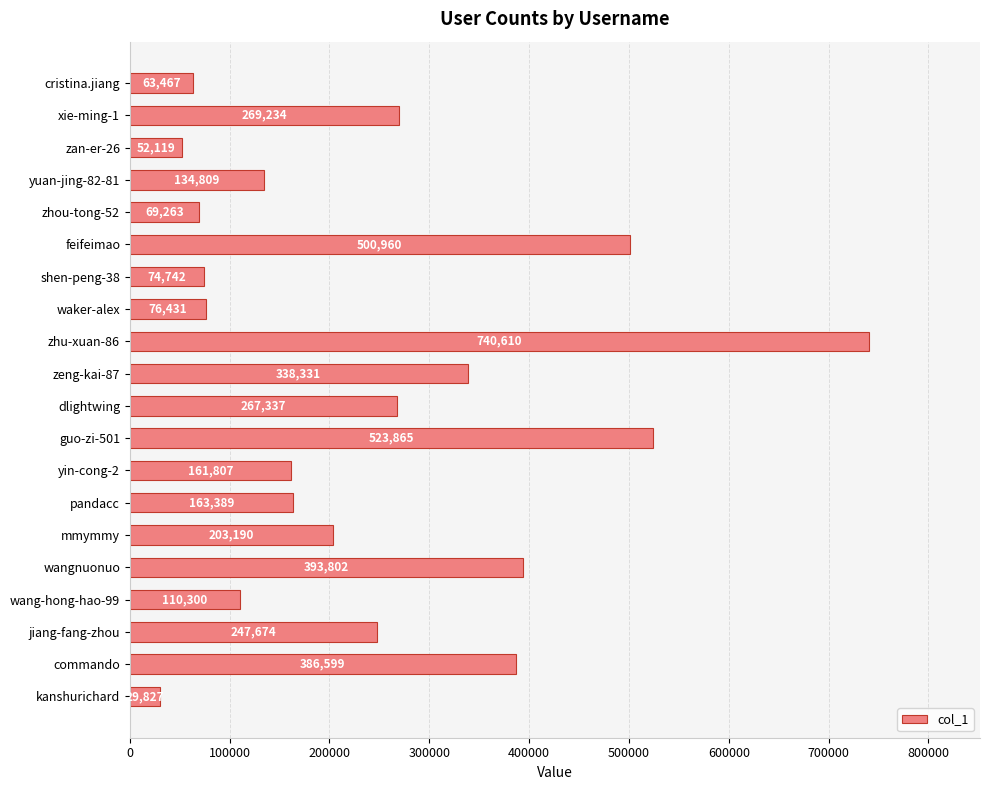

True or false: the data shows 87181 at zan-er-26.

False